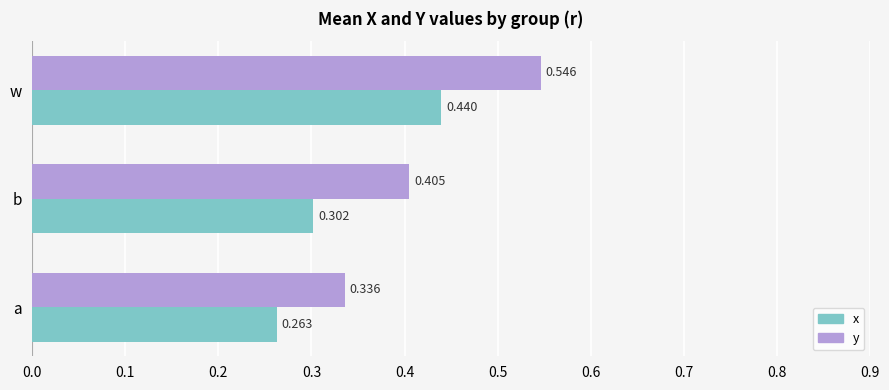

Which series changed the most between a and w?

y